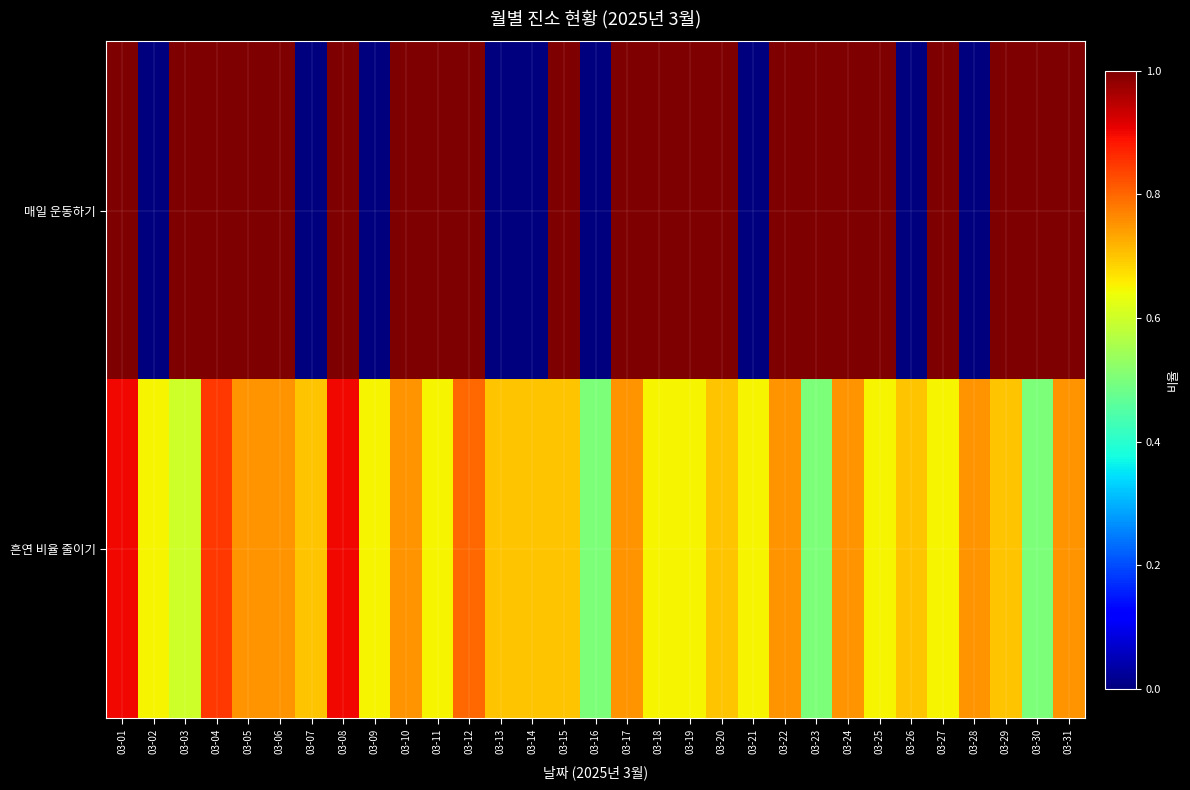

What is the spread (max minus min) of values at 03-16?

0.5